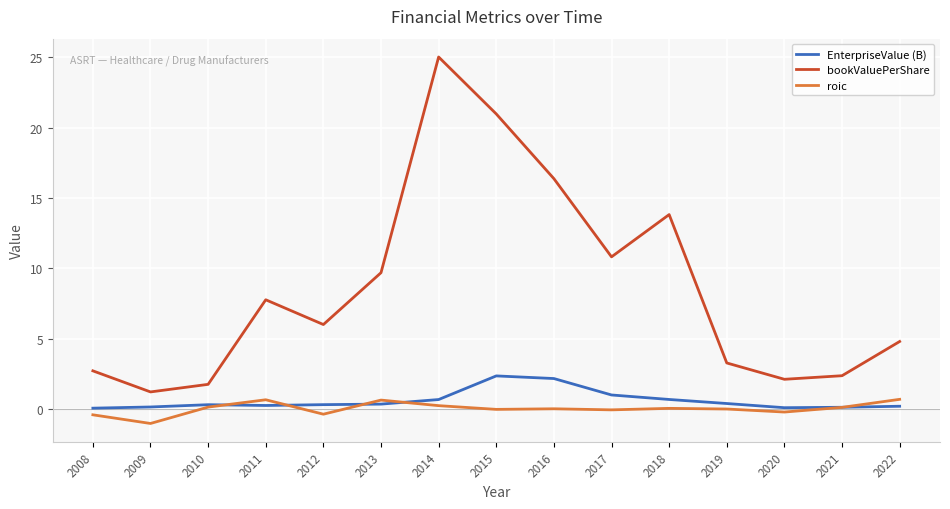

True or false: roic has a value of 0.1 at 2021.

True